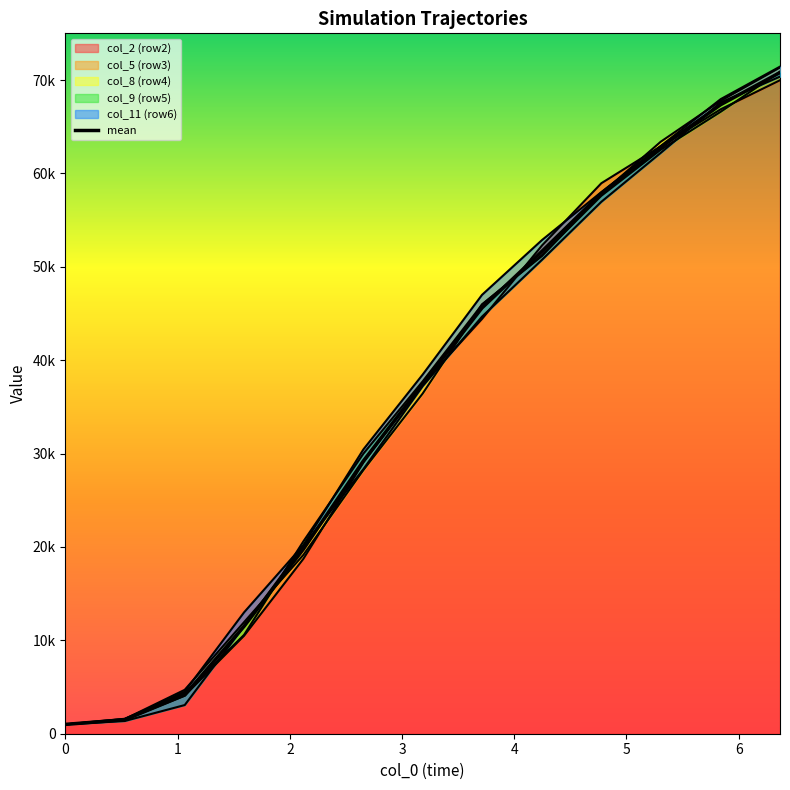

Reading left to right, what are all the values shown in this chart?

1000.0	1496.4	4147.0	11502.8	19758.6	29208.8	37462.0	45597.6	51668.4	57871.4	62788.0	67358.8	70803.2